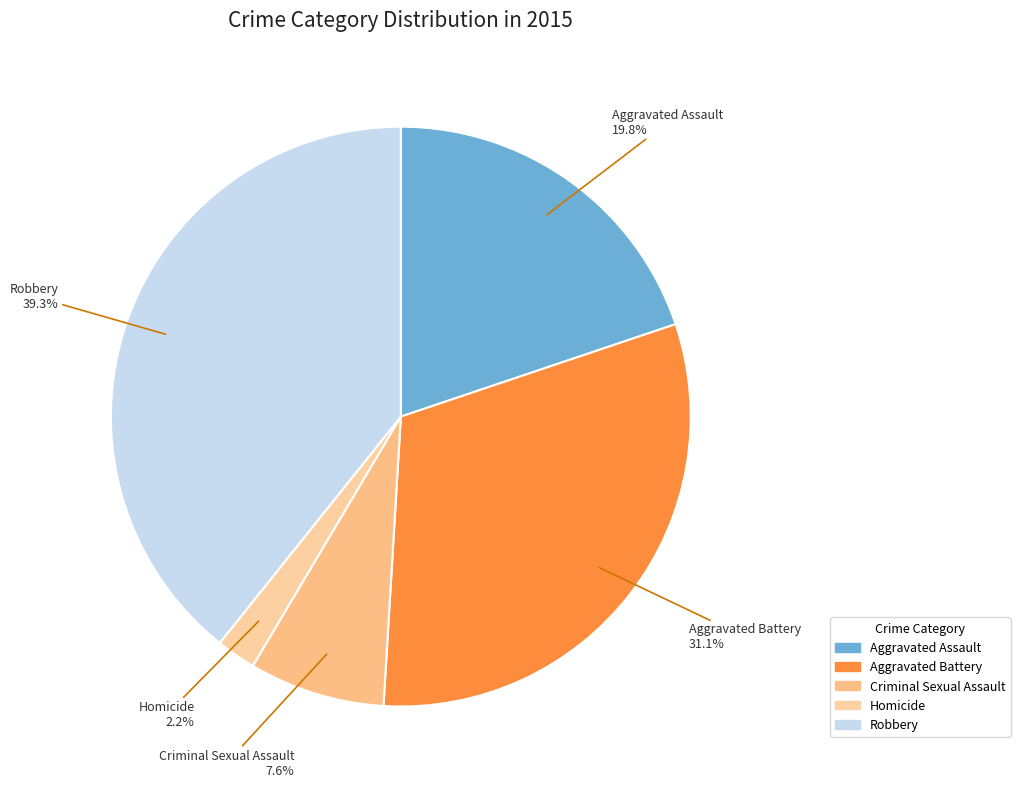

To the nearest percent, what is the combined percentage of Aggravated Assault and Homicide?

22%